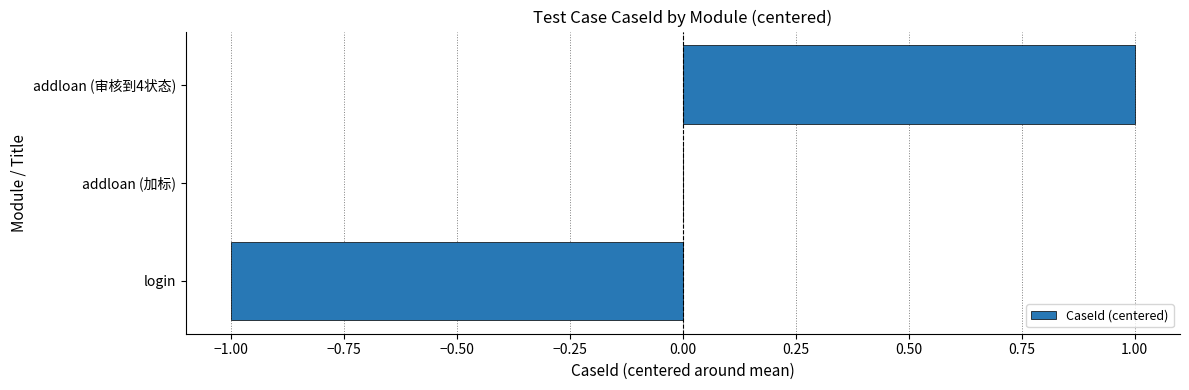

At which category does the chart reach its peak across all series?

addloan (审核到4状态)